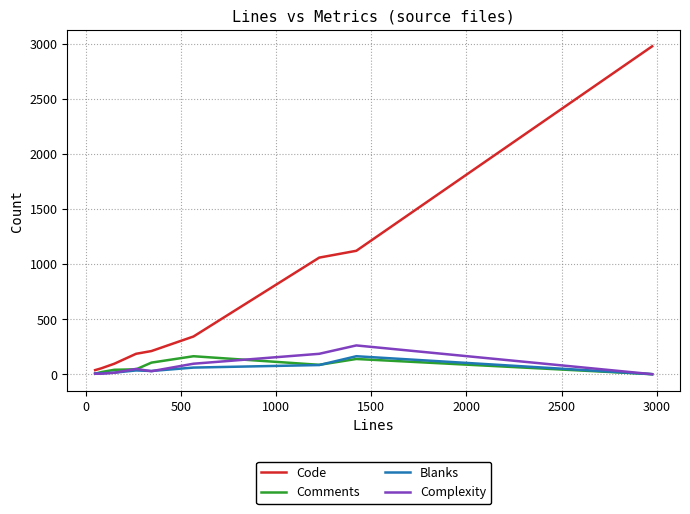

True or false: Code has more than 2 interior local peaks.

False